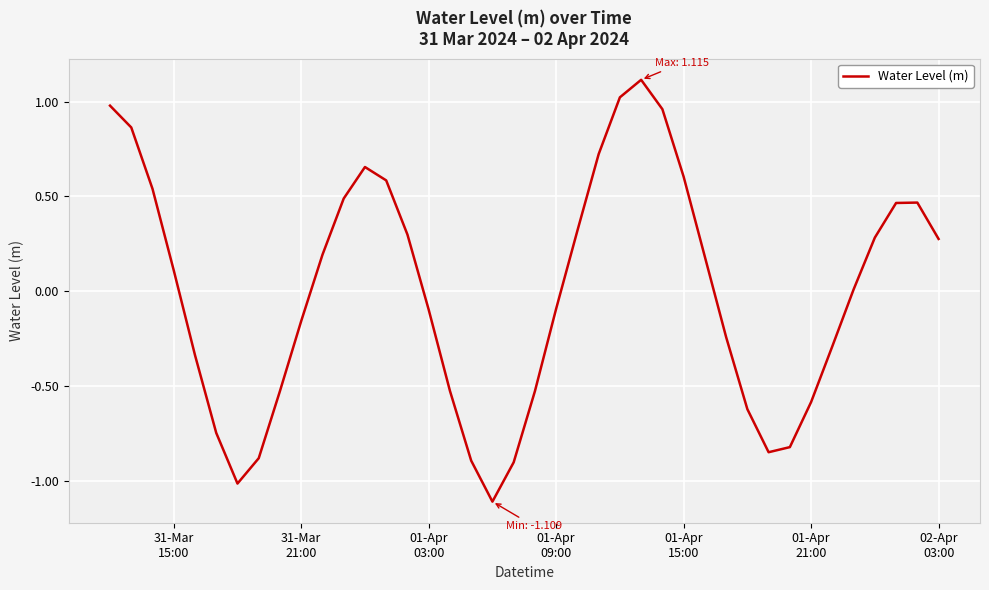

Is this an area chart (filled region under the line)?

No